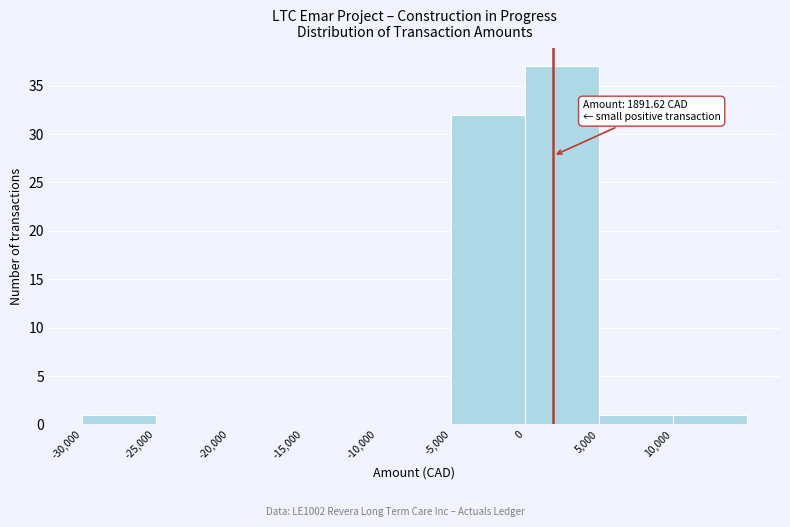

Over which range of the x-axis is the bar tallest?

0 to 5000